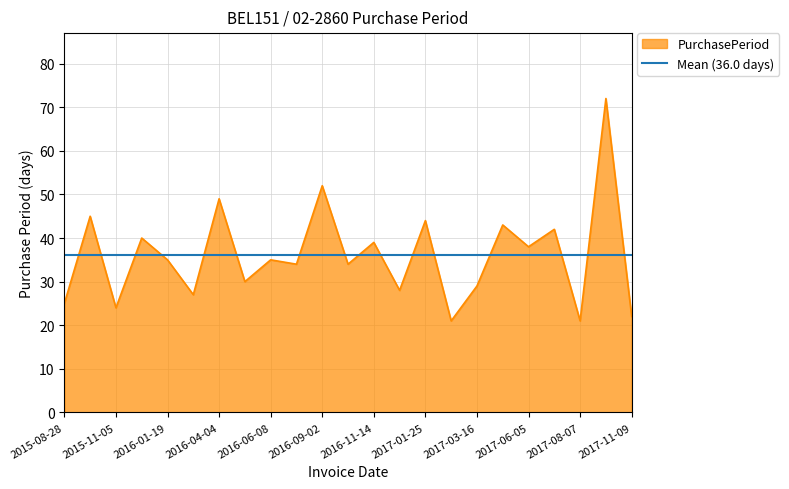

How many categories are shown in the chart?

23